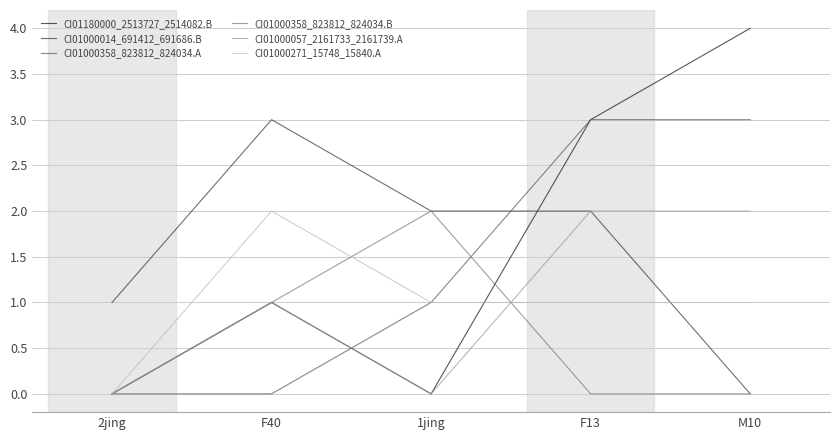

Which category has the highest value in the CI01000014_691412_691686.B series?

F40